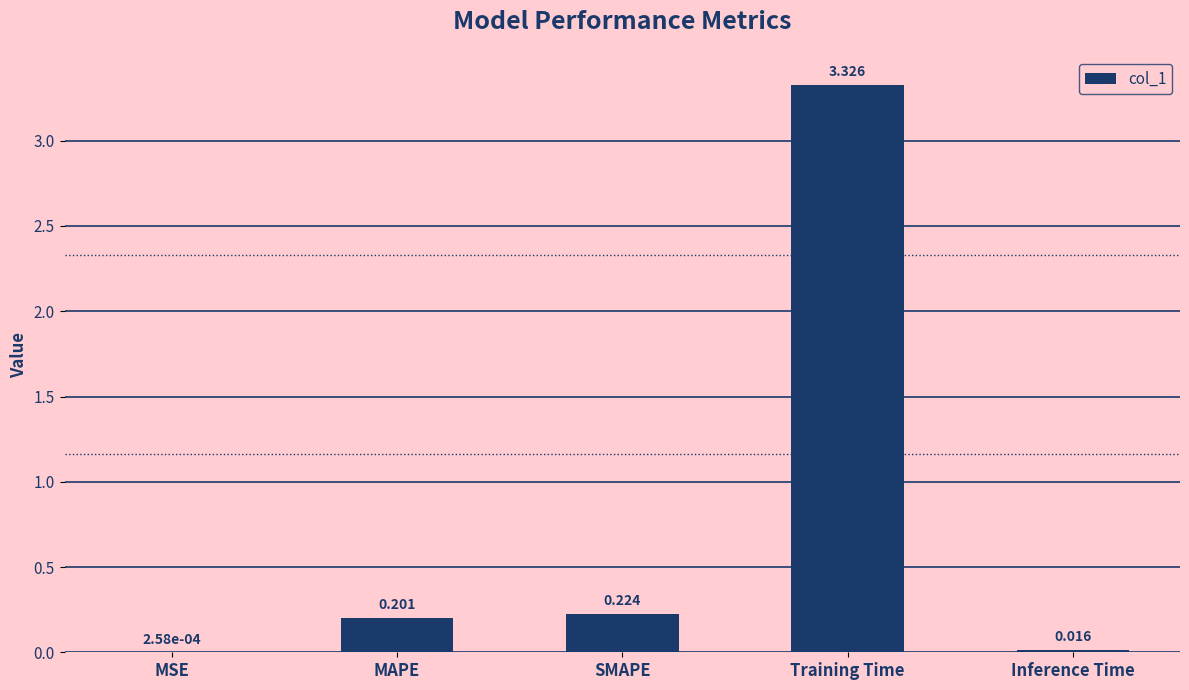

Which category has the highest value across all series?

Training Time